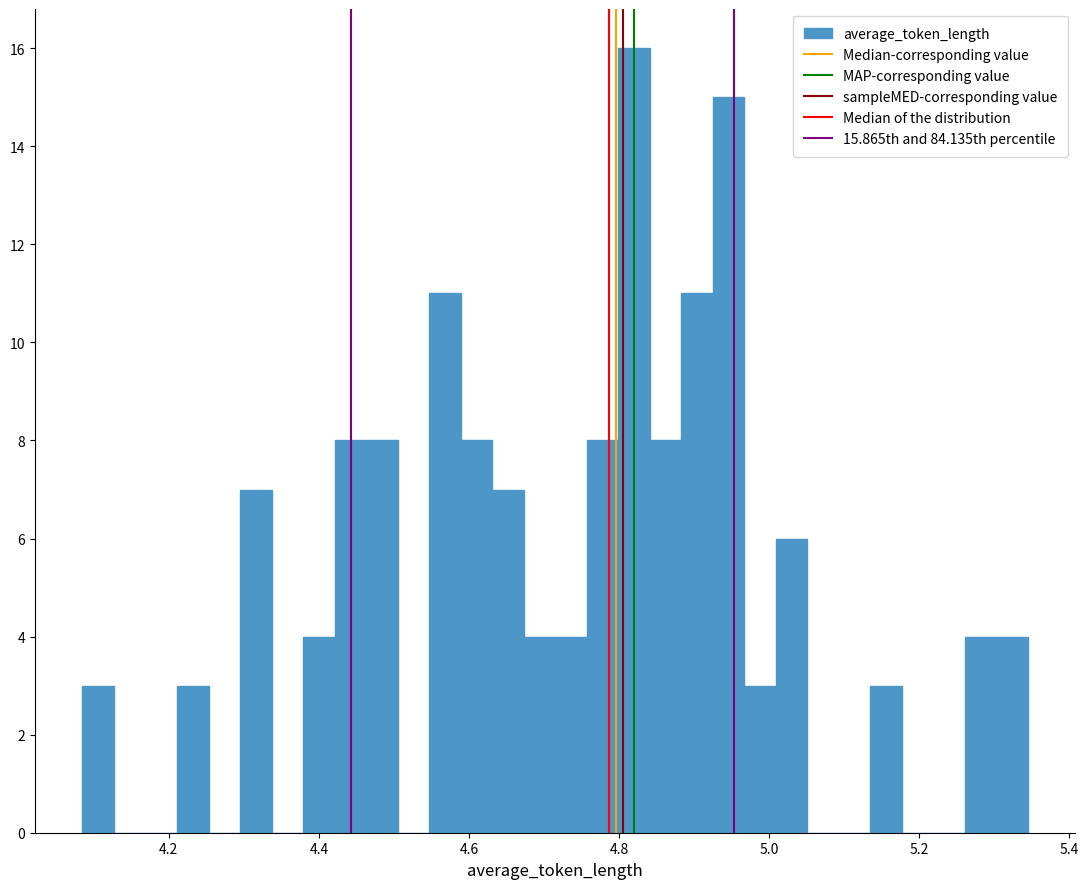

Read against the x-axis, roughly where is the centre of the tallest bar?

4.82